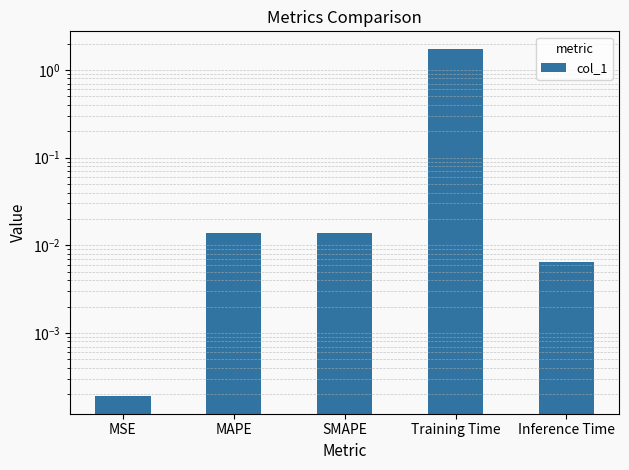

Reading left to right, transcribe all the data shown in this chart.

MSE=0.0	MAPE=0.0	SMAPE=0.0	Training Time=1.7	Inference Time=0.0